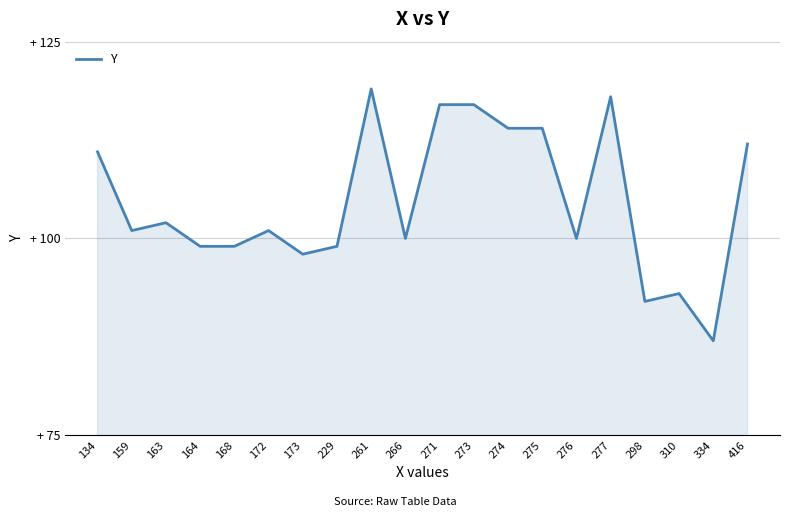

What is the value of the 16th point from the left?

118